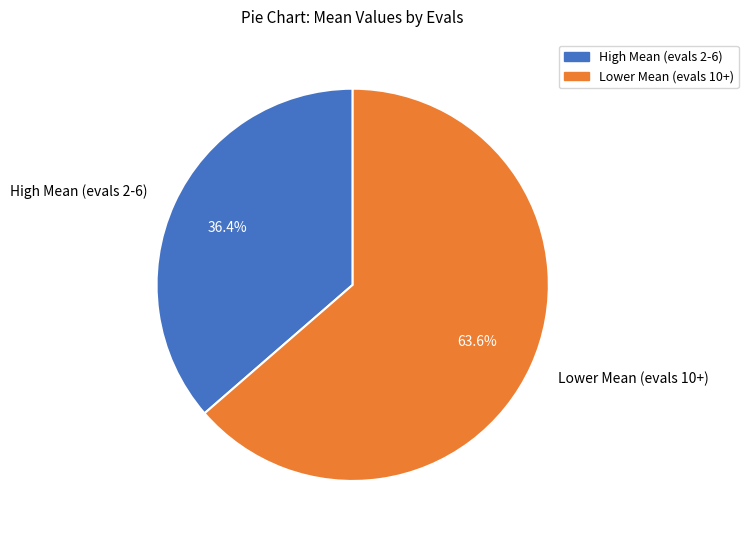

Rank the categories by value from lowest to highest.

High Mean (evals 2-6), Lower Mean (evals 10+)